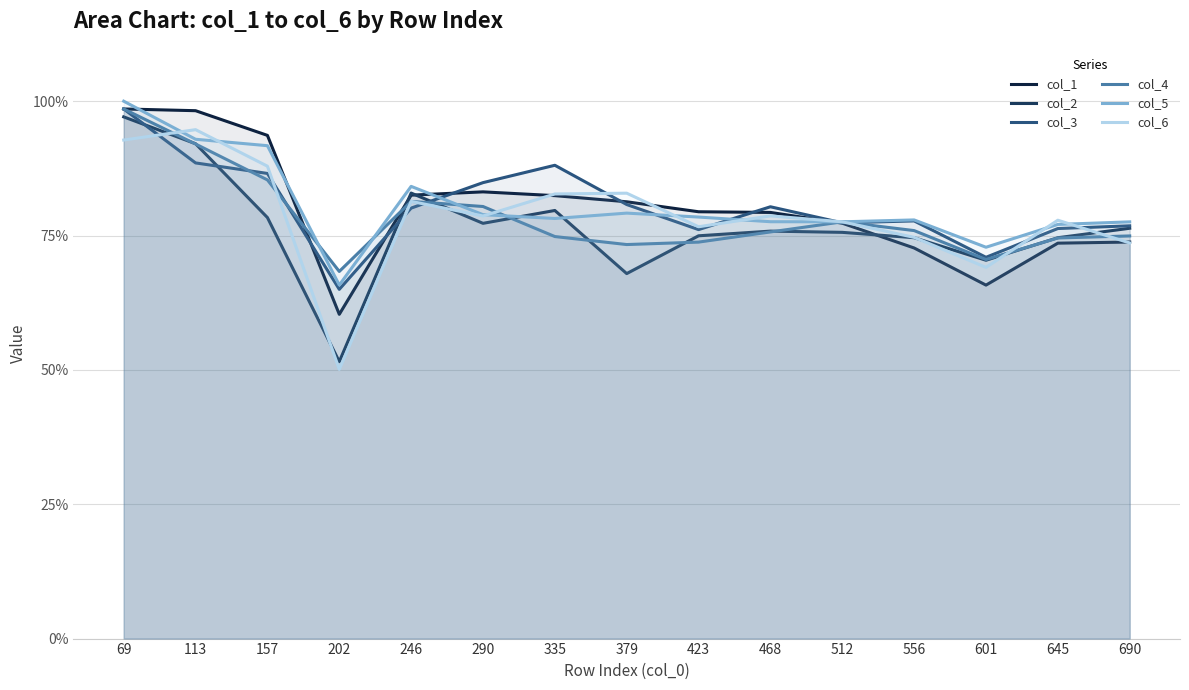

The col_6 series shows 0.9 at 113. True or false?

True